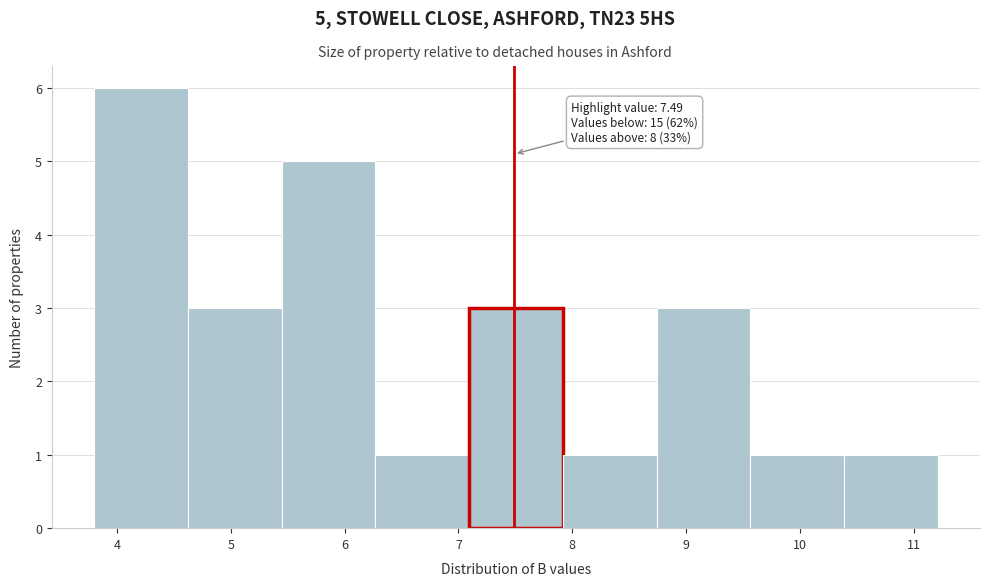

Which range on the x-axis has the tallest bar?

3.8 to 4.6